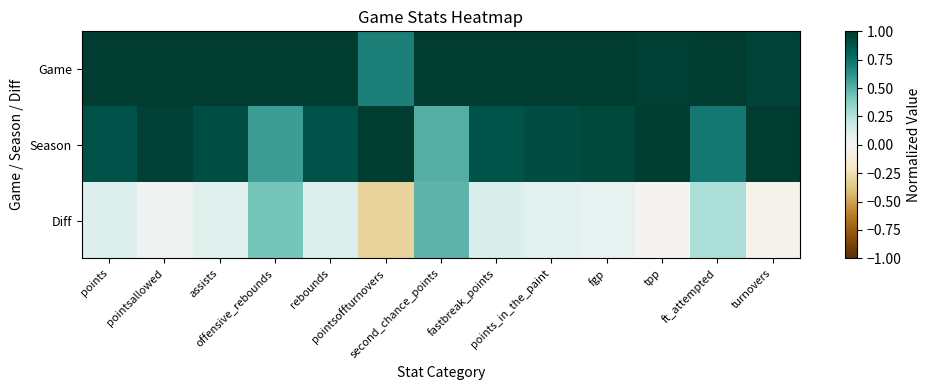

Reading left to right, list all the values displayed in this chart.

Game: points=1.0	pointsallowed=1.0	assists=1.0	offensive_rebounds=1.0	rebounds=1.0	pointsoffturnovers=0.7	second_chance_points=1.0	fastbreak_points=1.0	points_in_the_paint=1.0	fgp=1.0	tpp=1.0	ft_attempted=1.0	turnovers=1.0
Season: points=0.9	pointsallowed=1.0	assists=0.9	offensive_rebounds=0.6	rebounds=0.9	pointsoffturnovers=1.0	second_chance_points=0.5	fastbreak_points=0.9	points_in_the_paint=0.9	fgp=0.9	tpp=1.0	ft_attempted=0.7	turnovers=1.0
Diff: points=0.1	pointsallowed=0.0	assists=0.1	offensive_rebounds=0.4	rebounds=0.1	pointsoffturnovers=-0.3	second_chance_points=0.5	fastbreak_points=0.1	points_in_the_paint=0.1	fgp=0.1	tpp=-0.0	ft_attempted=0.3	turnovers=-0.0